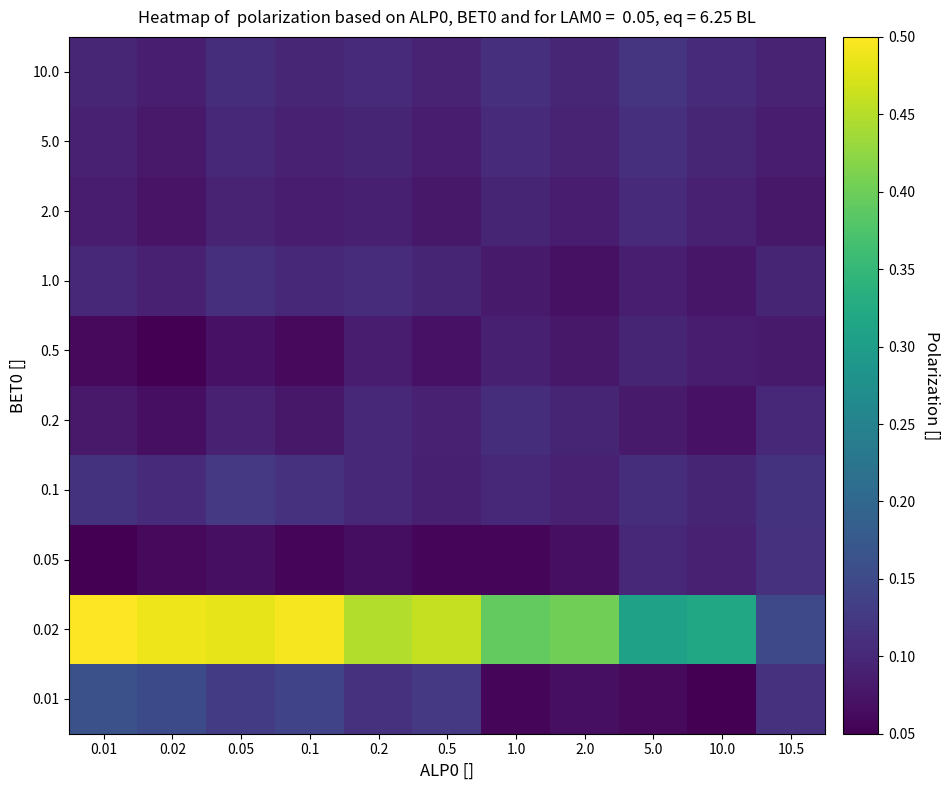

What is the total value across all series at 0.1?

1.3